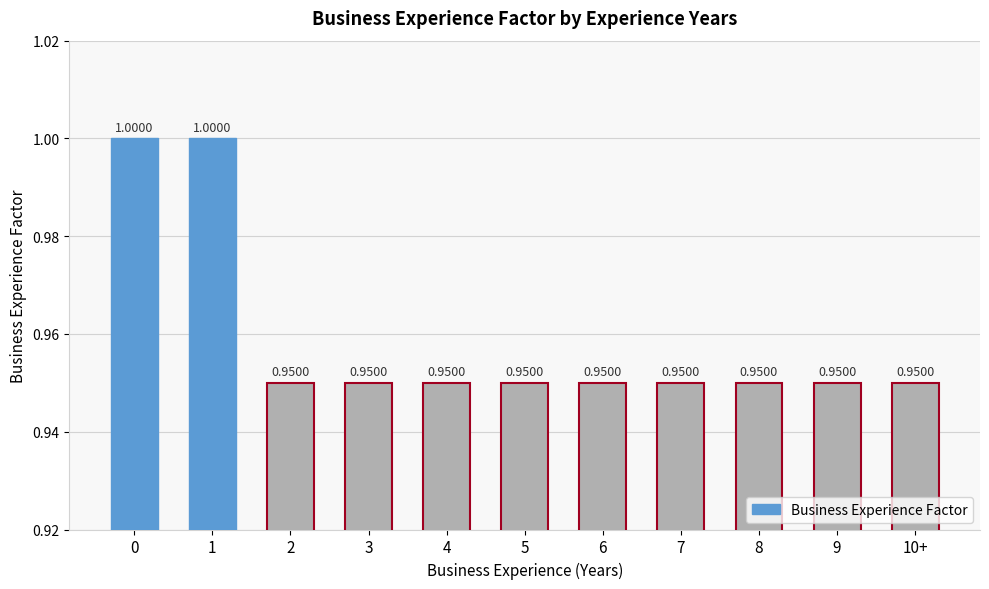

What is the sum of the values at 3 and 5?

1.9